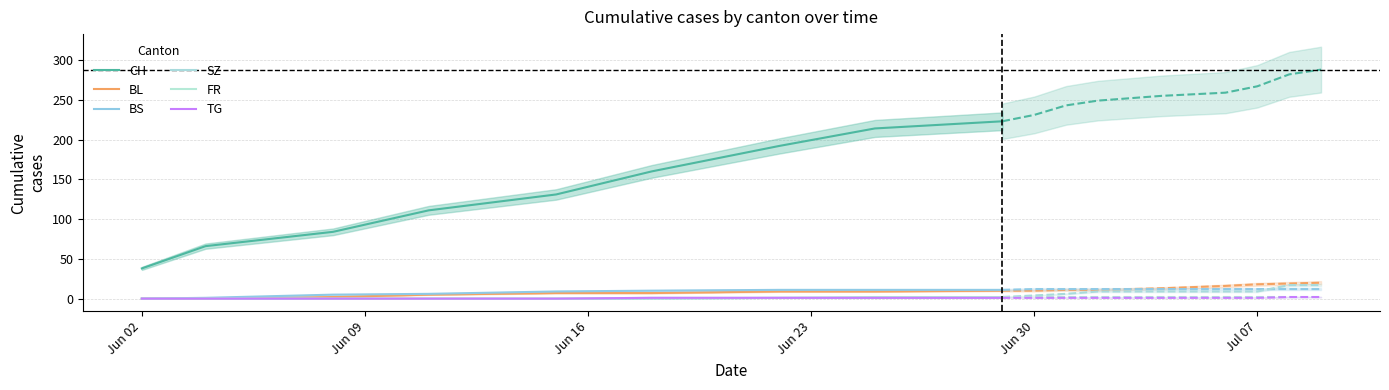

At which label does CH reach its minimum?

Jun 02